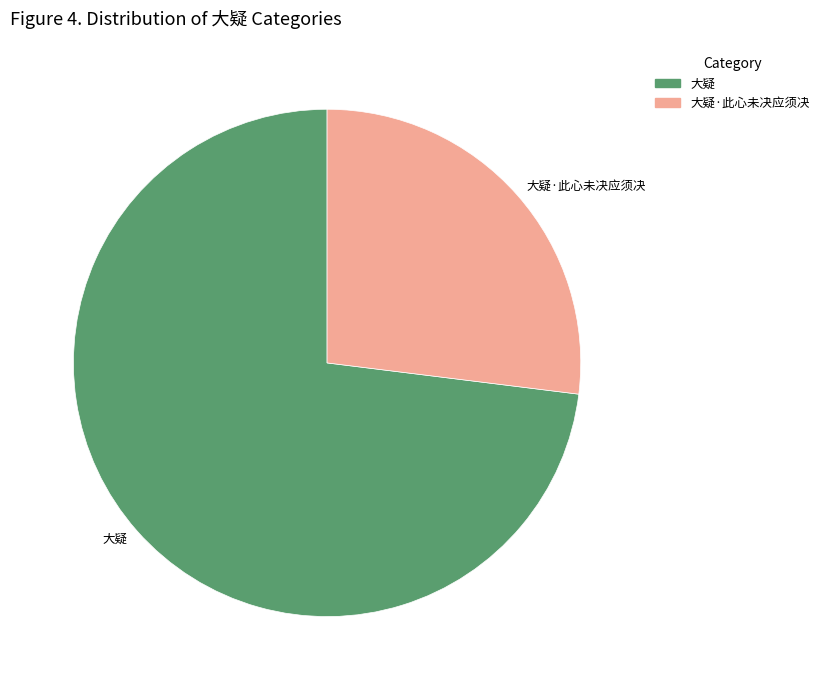

The 大疑 slice represents 80% of the pie. True or false?

False